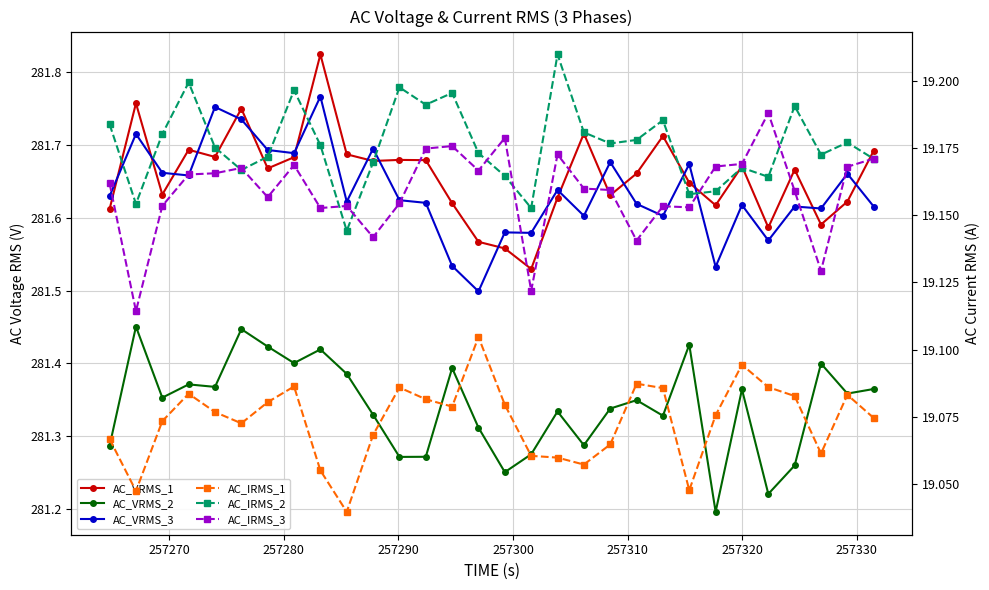

Count the AC_VRMS_2 values in the range 281 to 282.

30